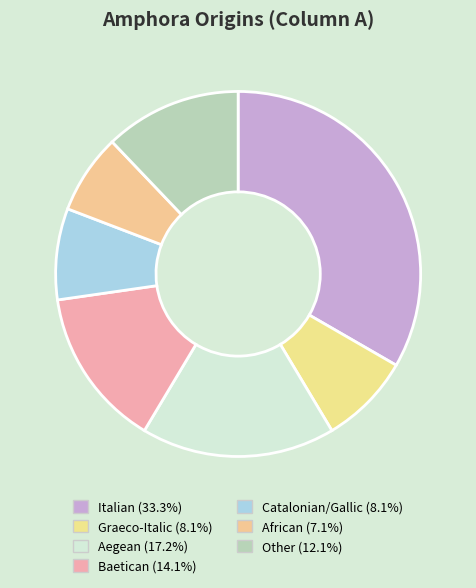

Count the number of slices in the pie.

7